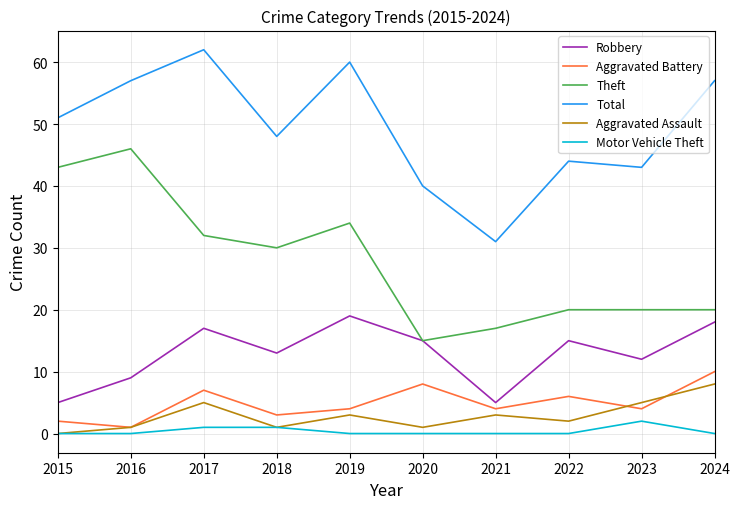

Reading left to right, list all the values displayed in this chart.

Robbery: 2015=5	2016=9	2017=17	2018=13	2019=19	2020=15	2021=5	2022=15	2023=12	2024=18
Aggravated Battery: 2015=2	2016=1	2017=7	2018=3	2019=4	2020=8	2021=4	2022=6	2023=4	2024=10
Theft: 2015=43	2016=46	2017=32	2018=30	2019=34	2020=15	2021=17	2022=20	2023=20	2024=20
Total: 2015=51	2016=57	2017=62	2018=48	2019=60	2020=40	2021=31	2022=44	2023=43	2024=57
Aggravated Assault: 2015=0	2016=1	2017=5	2018=1	2019=3	2020=1	2021=3	2022=2	2023=5	2024=8
Motor Vehicle Theft: 2015=0	2016=0	2017=1	2018=1	2019=0	2020=0	2021=0	2022=0	2023=2	2024=0